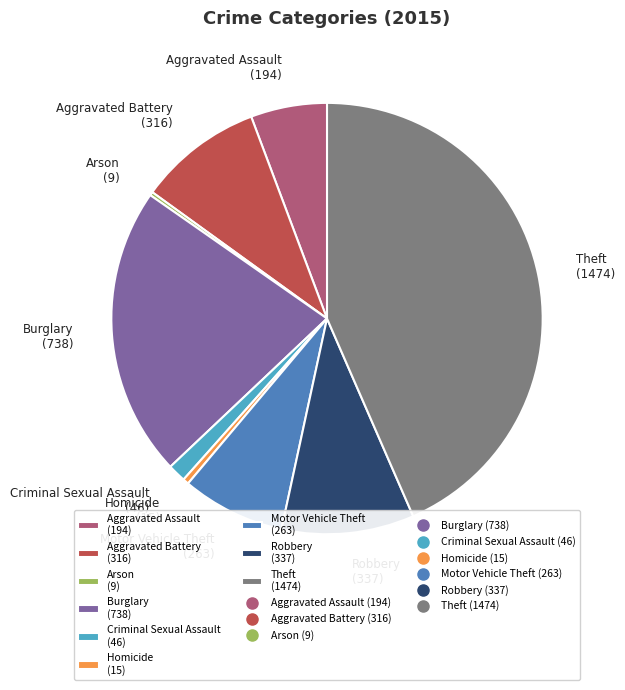

Is there any slice that represents more than half of the pie?

No